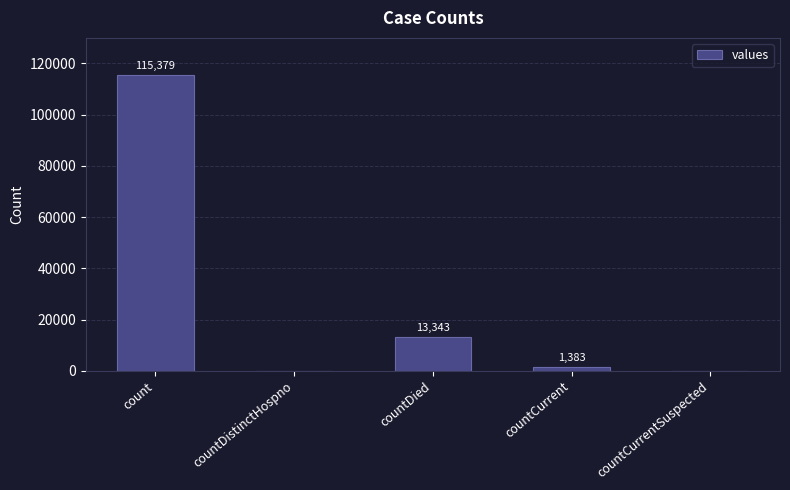

What is the sum of the values at countCurrentSuspected and countDied?

13343